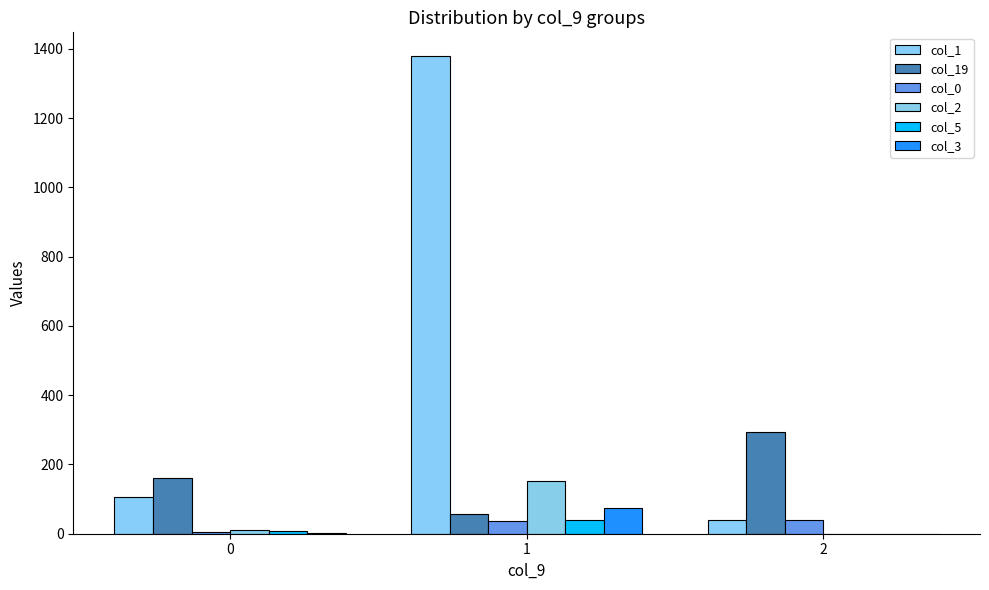

Which label corresponds to the largest value in the chart?

1